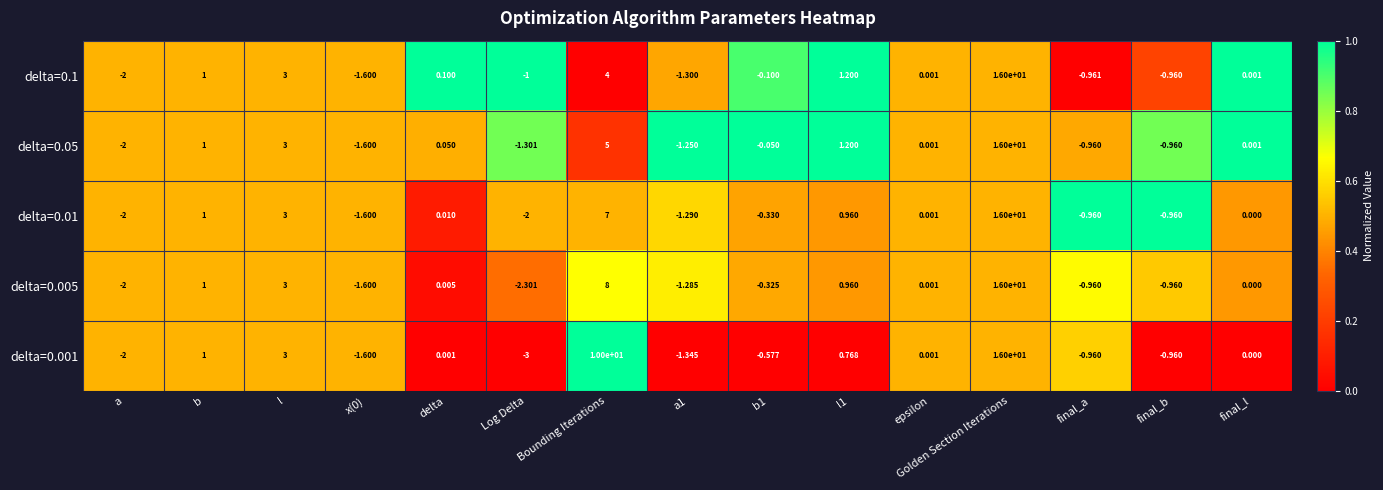

Where is delta=0.1 nearest to the value 7?

Bounding Iterations